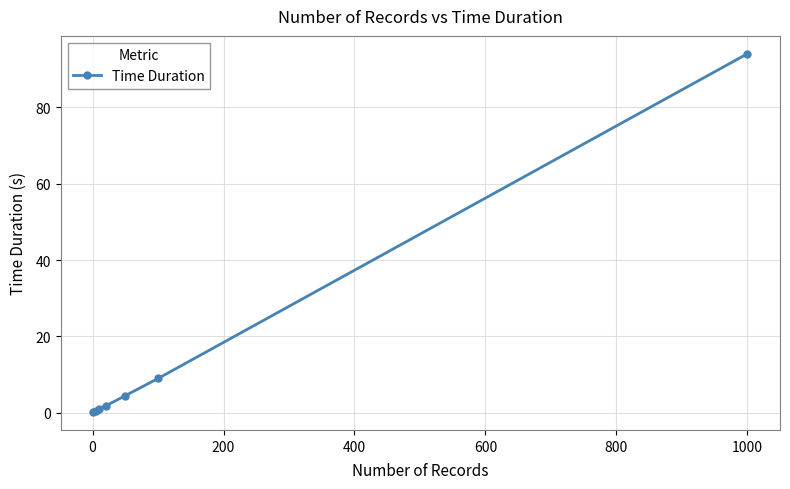

What is the value of the 7th point from the left?

94.0